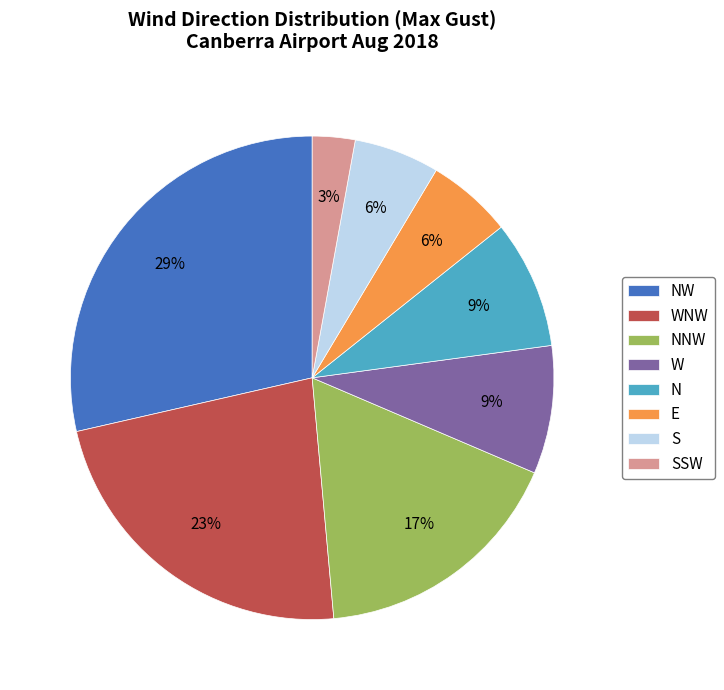

Which category has the smallest portion of the pie?

SSW